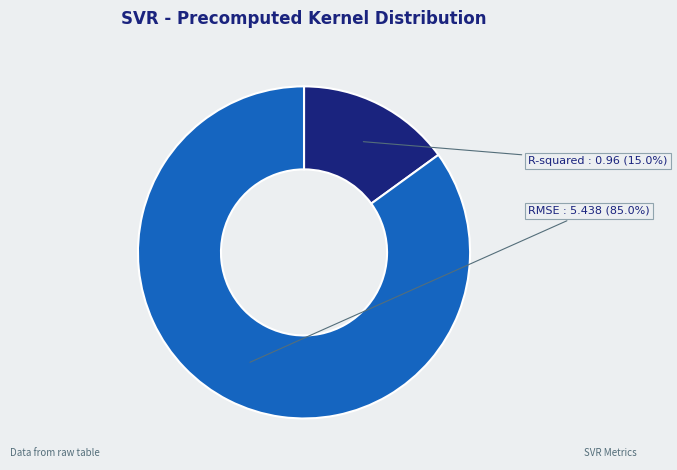

Rank the categories by value from lowest to highest.

R-squared, RMSE